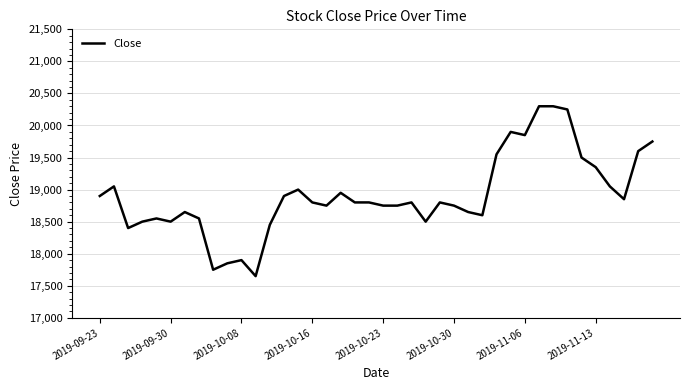

What is the greatest value displayed?

20300